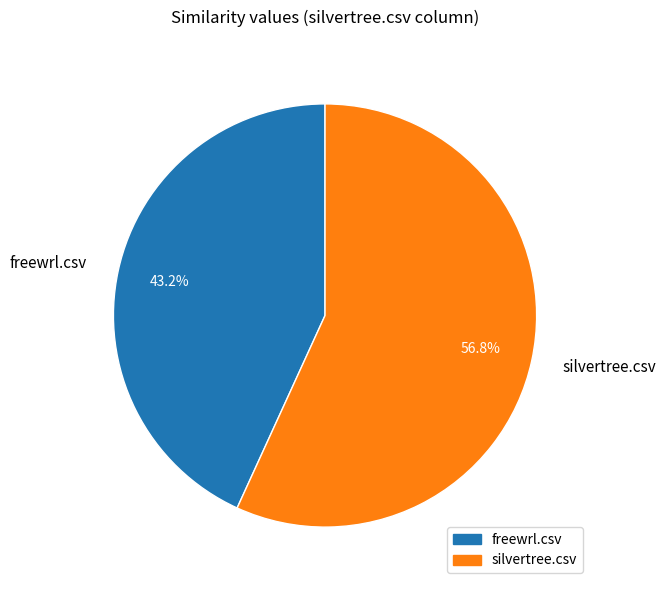

To the nearest percent, what portion does silvertree.csv represent?

57%